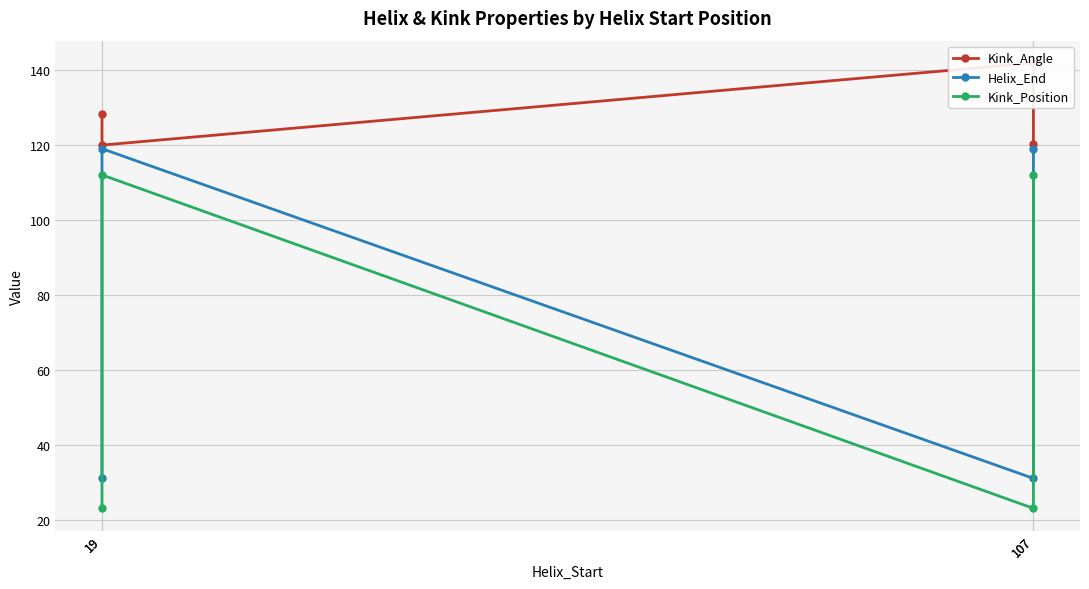

Which series has the widest spread of values?

Kink_Position